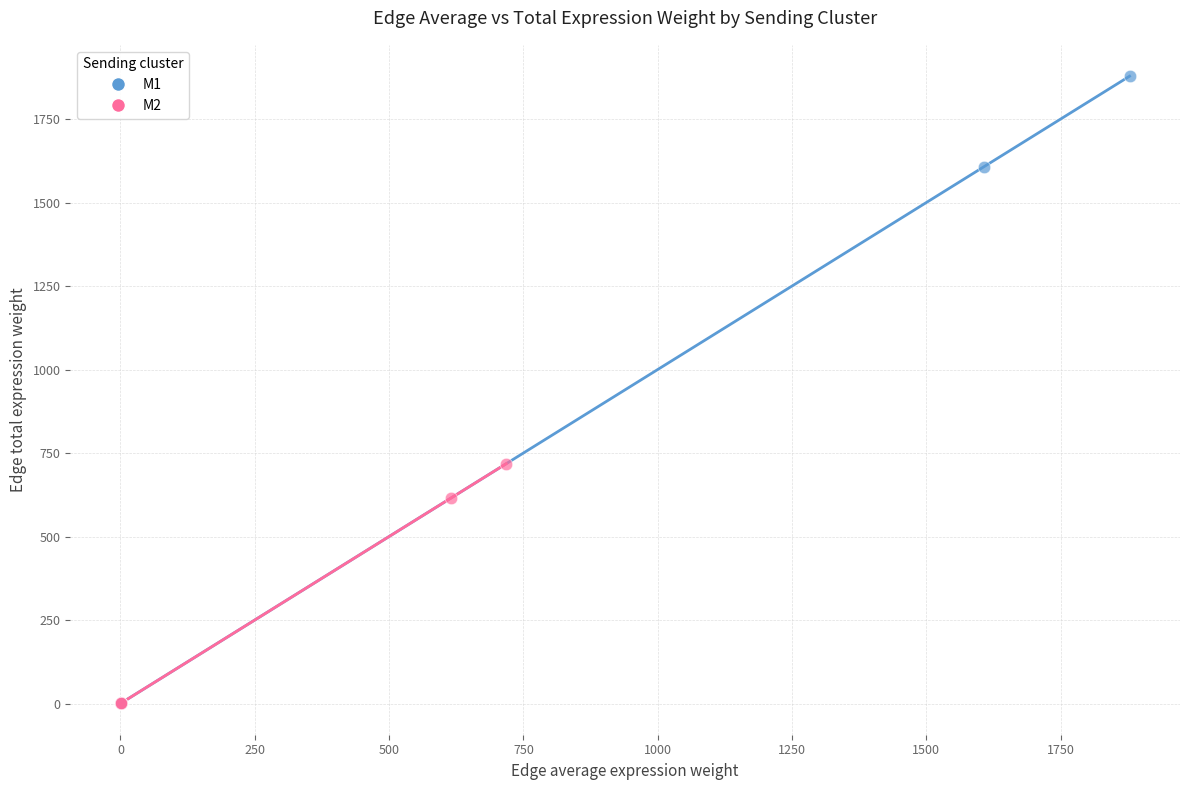

Which series contains the highest Y value?

M1